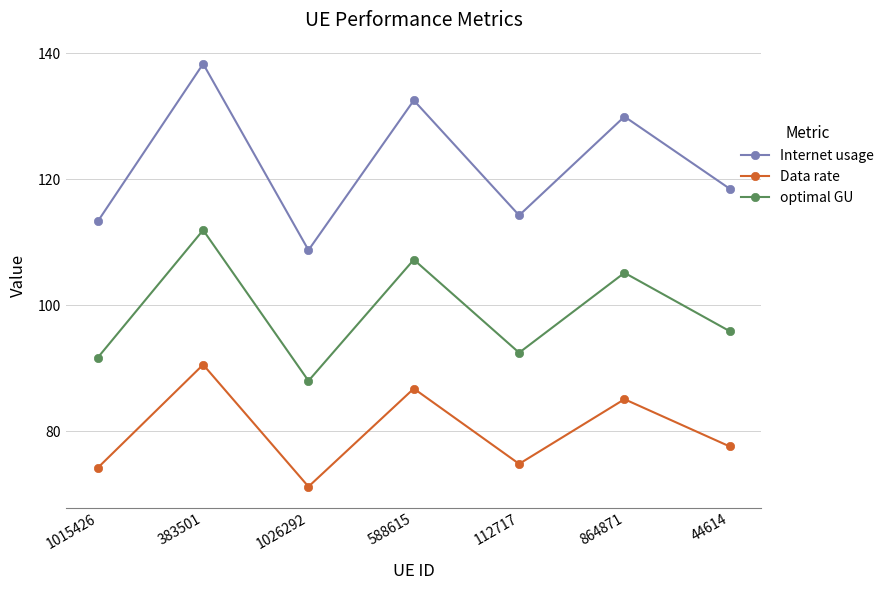

At which category is the sum across all series the highest?

383501